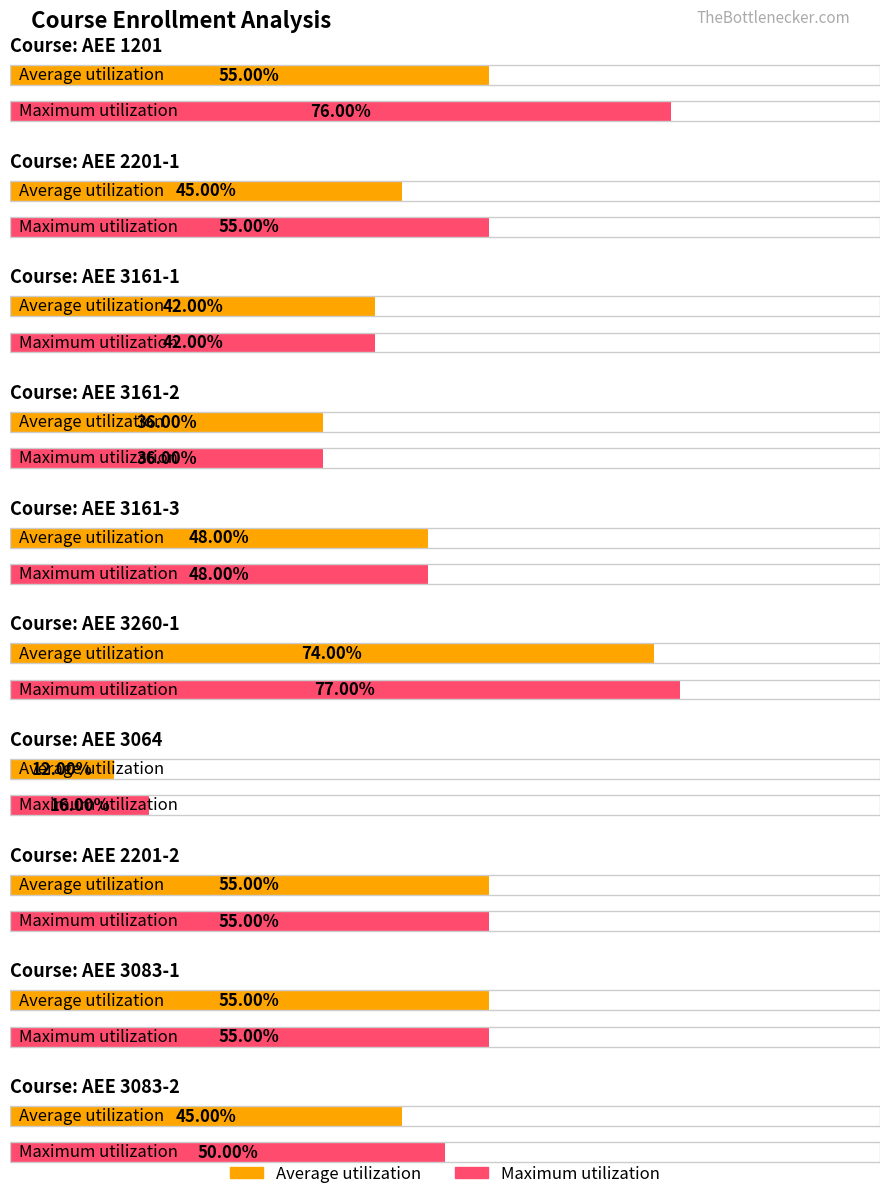

Which has a higher value, AEE 2201-1 or AEE 1201?

AEE 1201